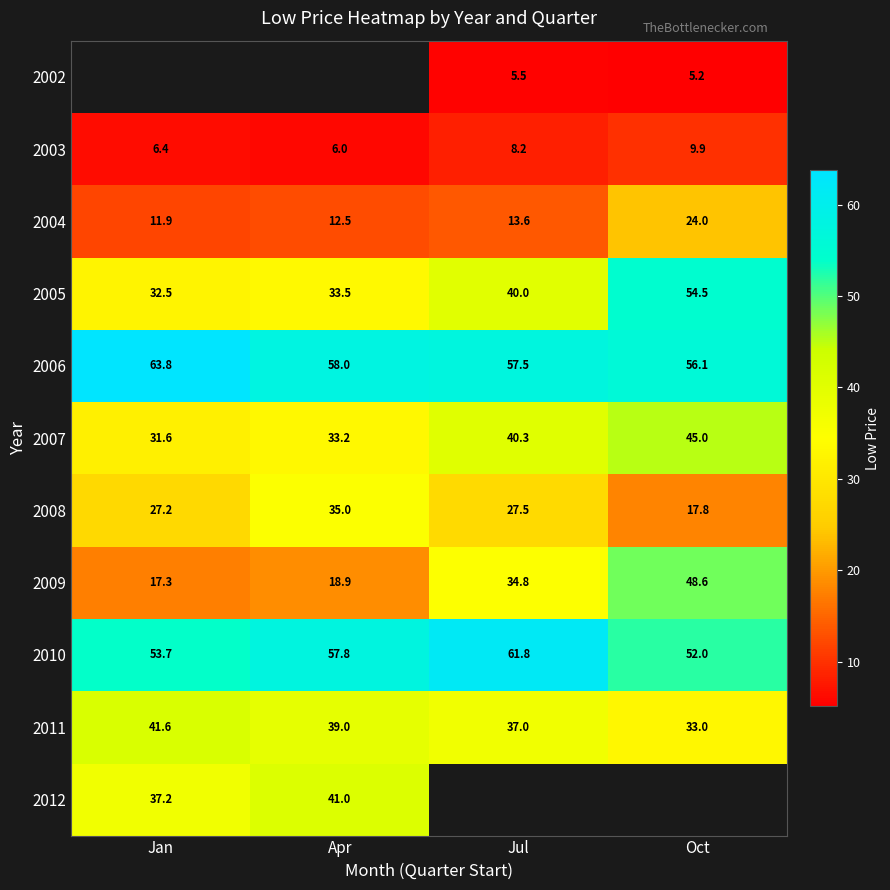

Count the number of categories in the chart.

4